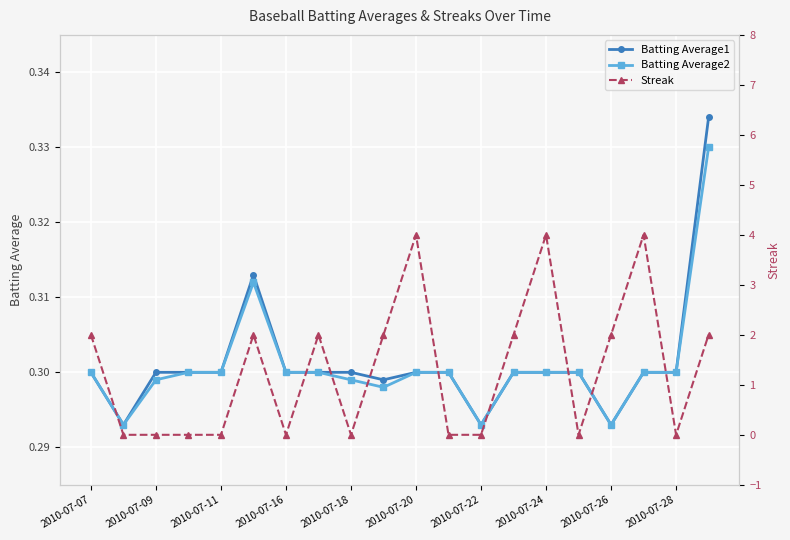

How many Batting Average1 values are between 0 and 1?

20